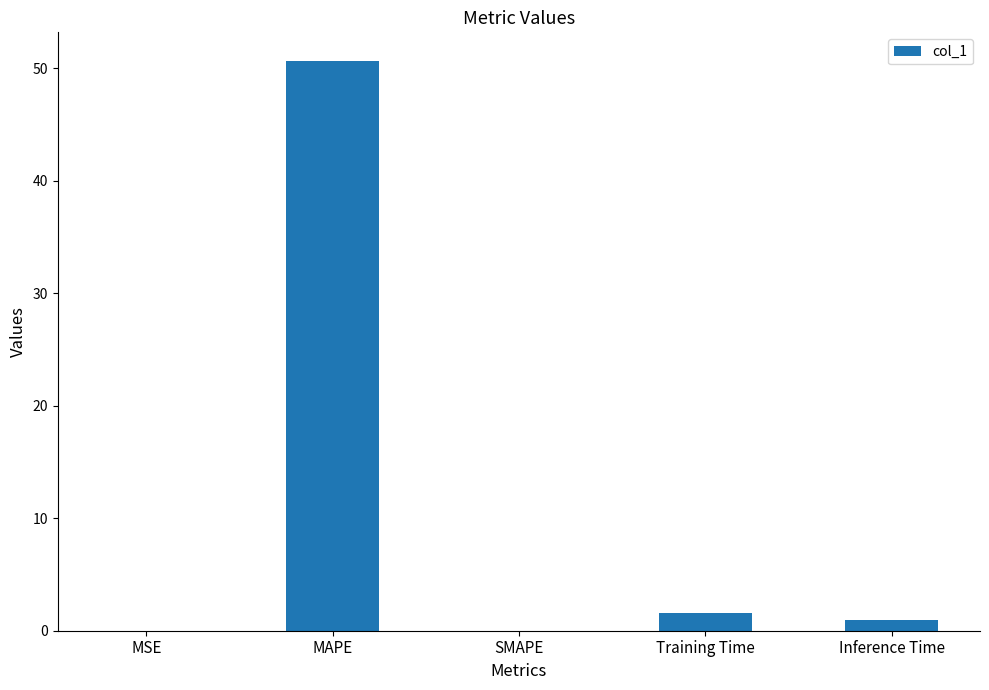

The value at SMAPE is 0.0. True or false?

True